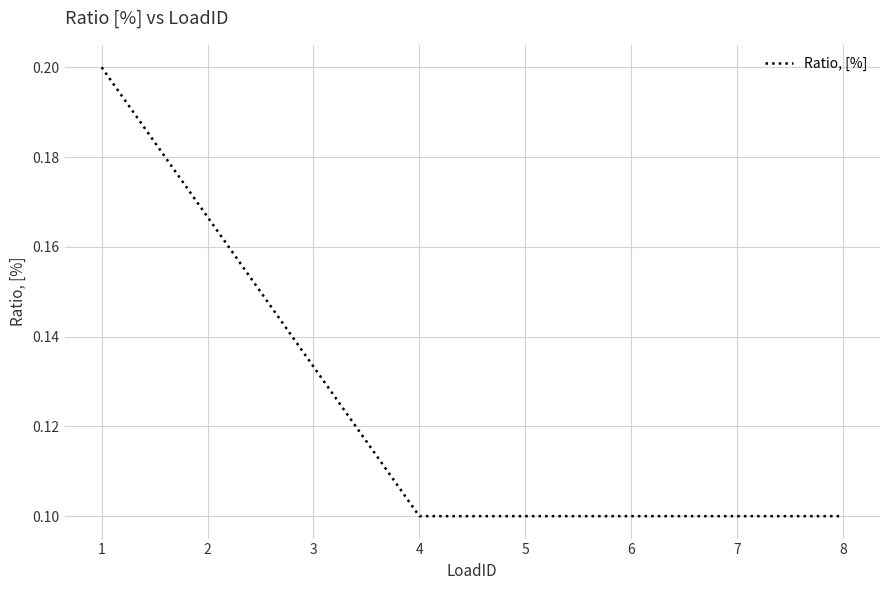

What is the sum of all values?

1.0